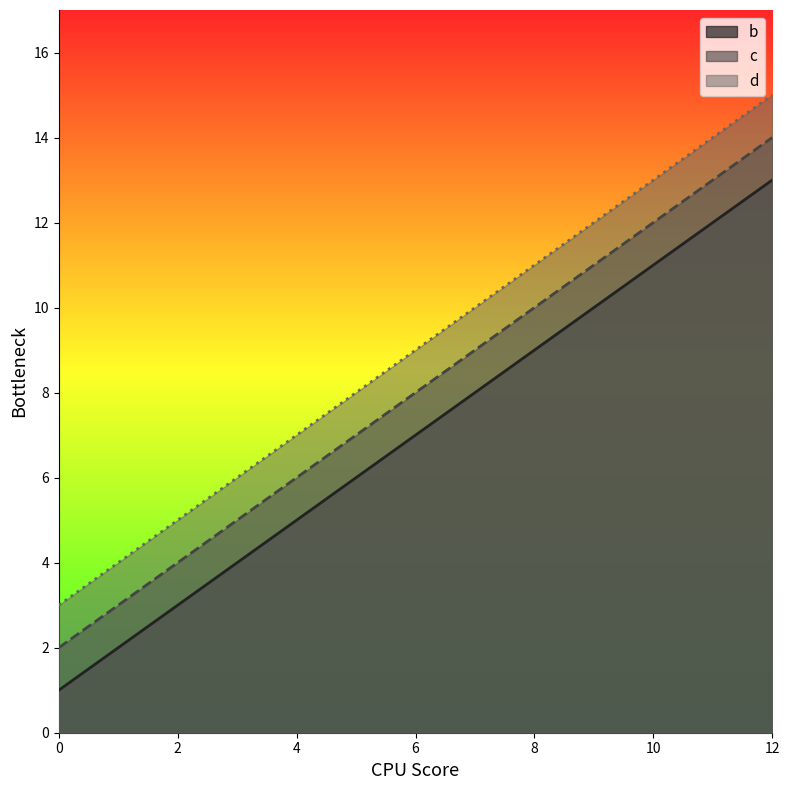

What is the approximate value of b at 8?

9